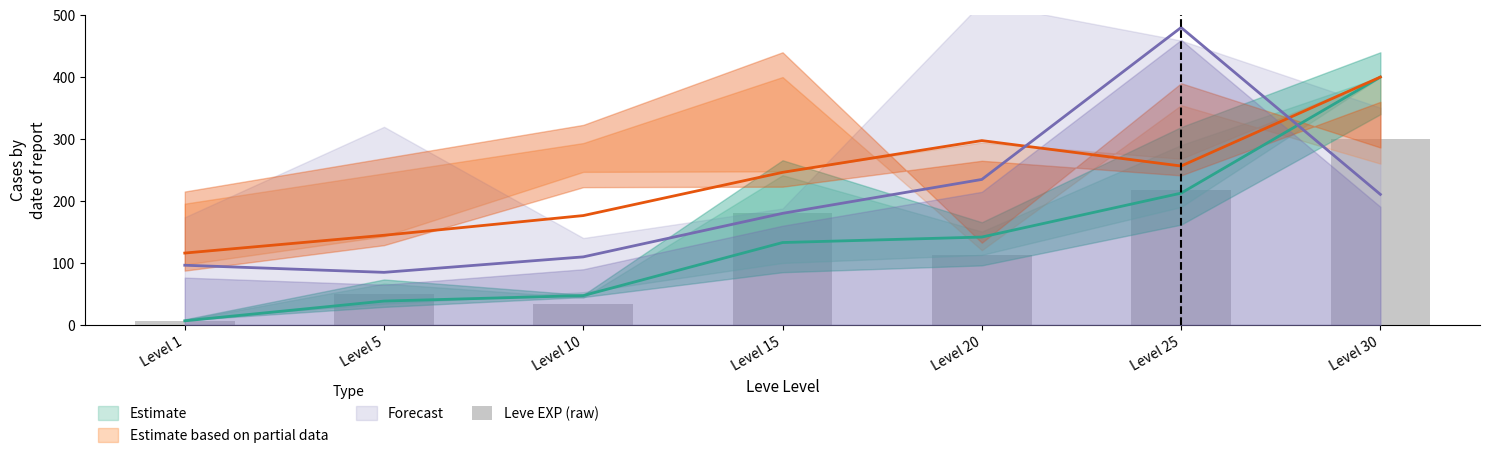

What is the difference between the values at Level 25 and Level 10?

184.7